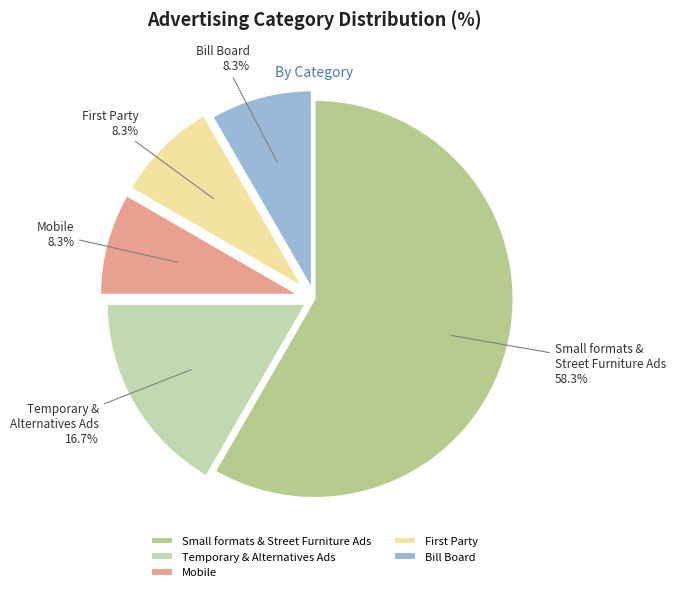

The Bill Board slice represents 15% of the pie. True or false?

False